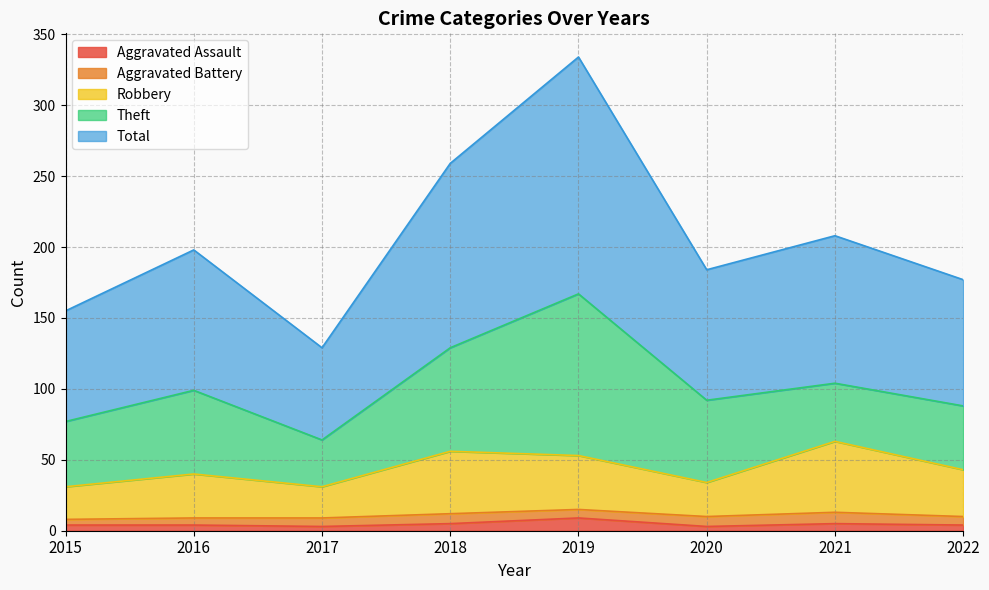

True or false: Aggravated Assault has a value of 4 at 2016.

True